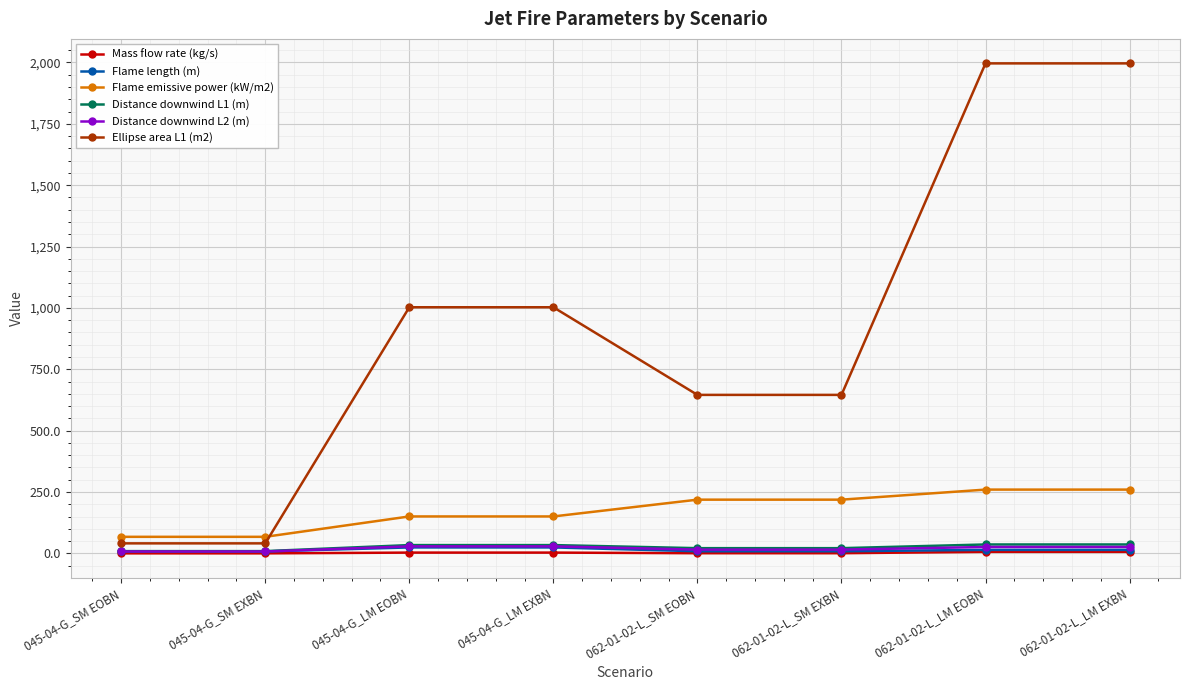

What is the approximate value of Mass flow rate (kg/s) at 062-01-02-L_SM EXBN?

0.8